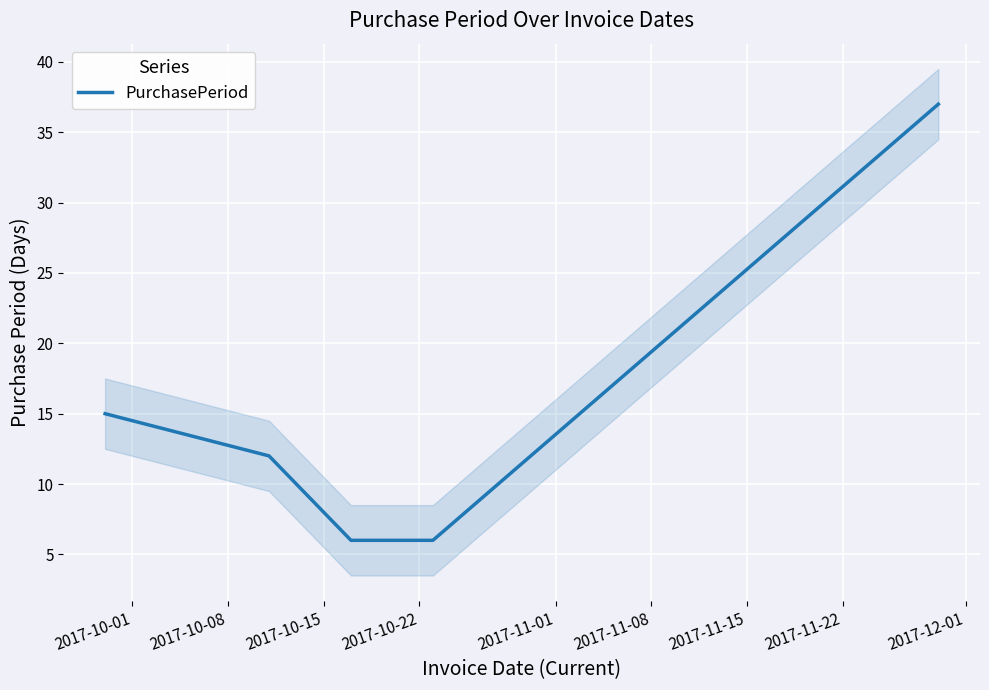

Count the number of categories in the chart.

5